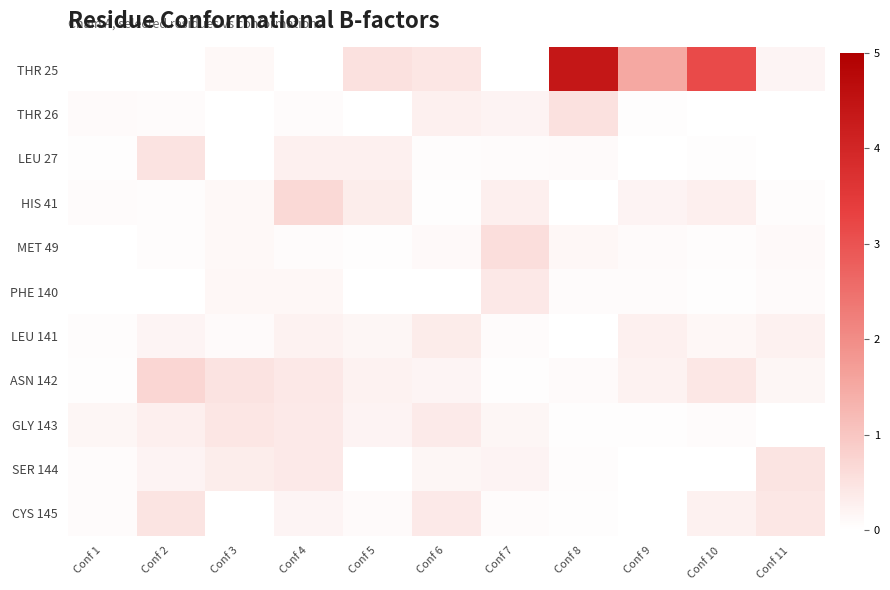

Which label corresponds to the largest value in the chart?

Conf 8